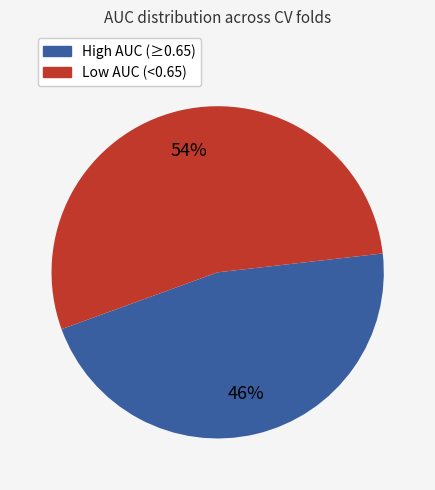

To the nearest percent, what is the average slice percentage?

50%